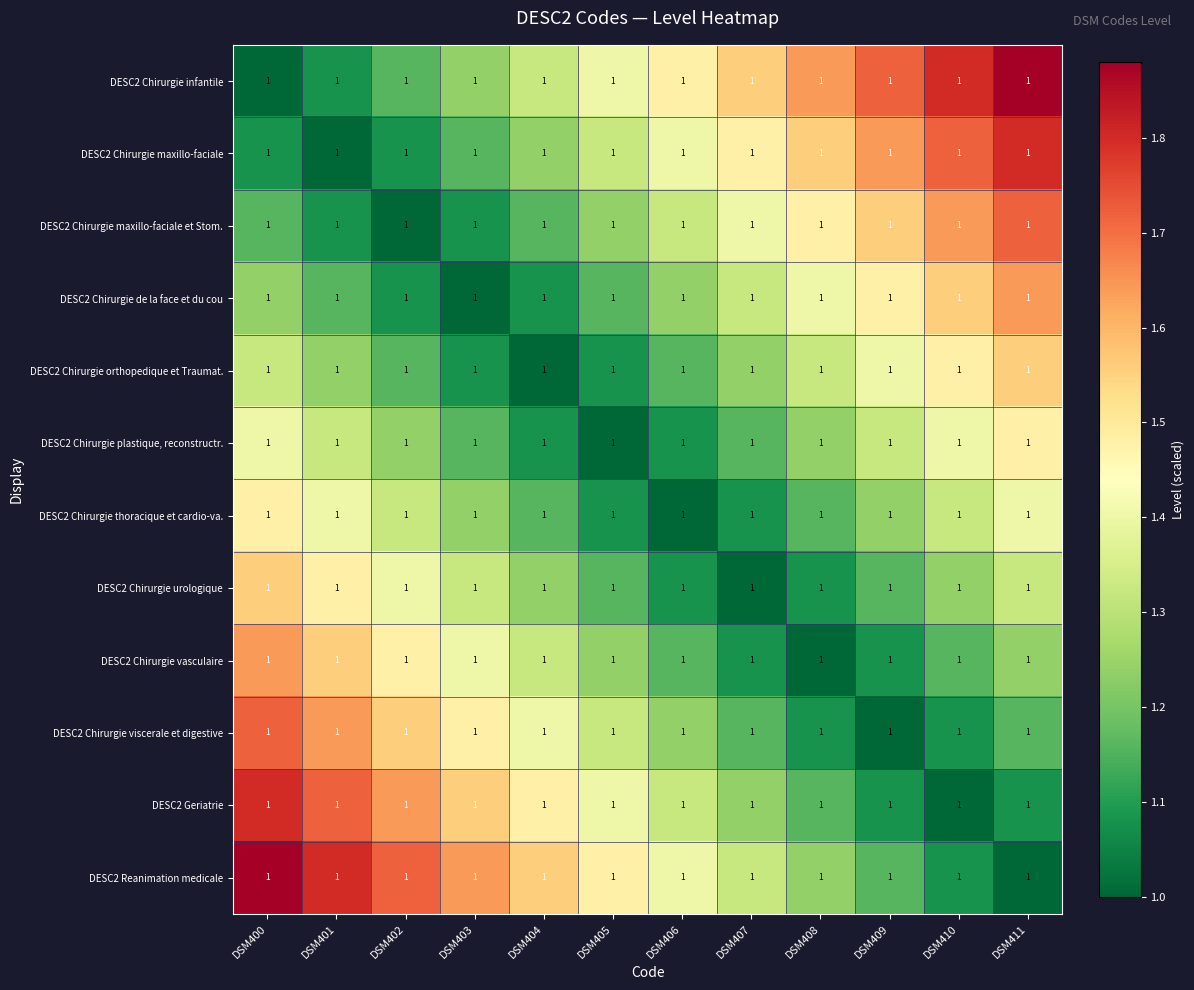

Between DSM409 and DSM407, which is larger?

DSM409